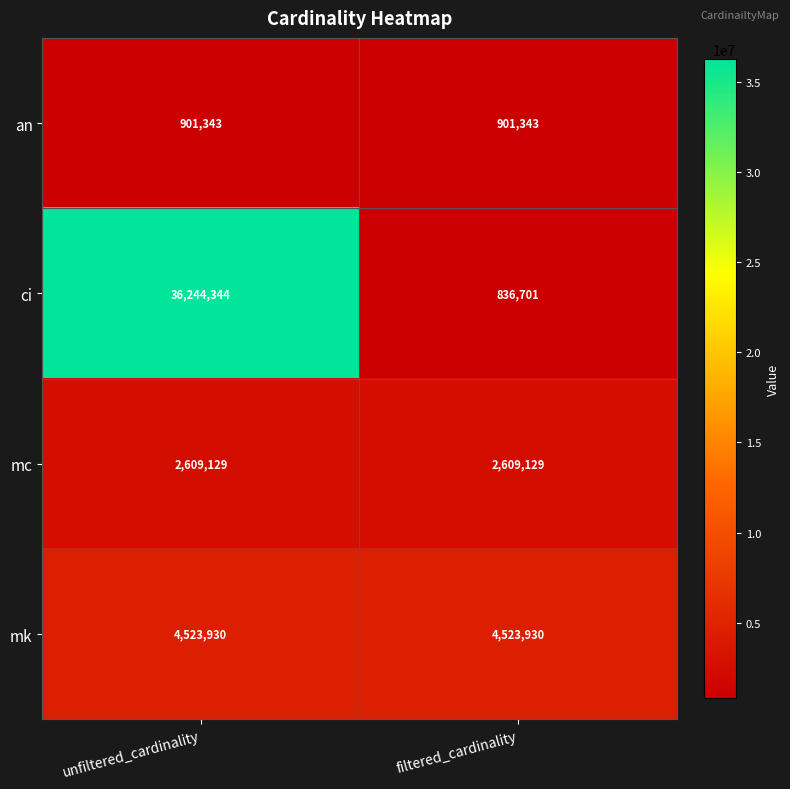

Which series has the largest range (max minus min)?

ci